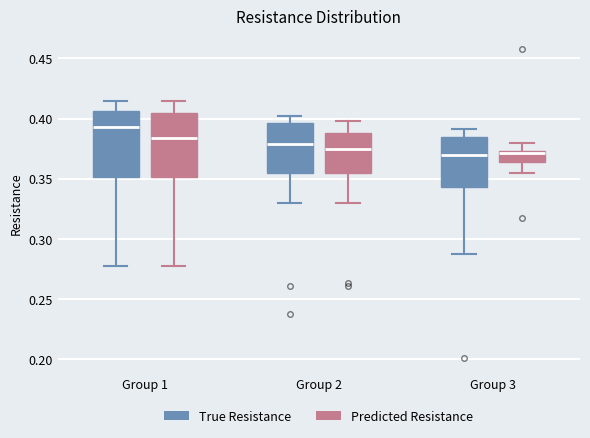

Where does the median line of the box for Group 1 (Predicted Resistance) sit on the y-axis? The values are not printed on the chart, so give them approximately, as read against the axis.

0.385